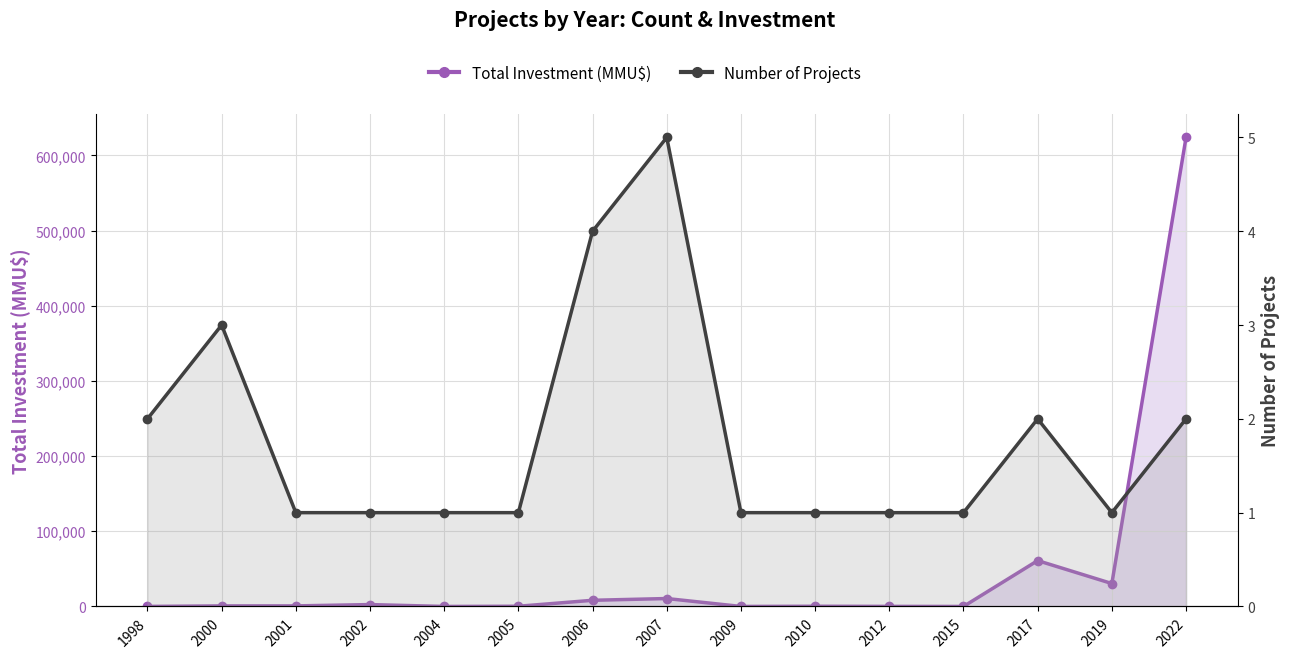

How many lines are shown in the chart?

2